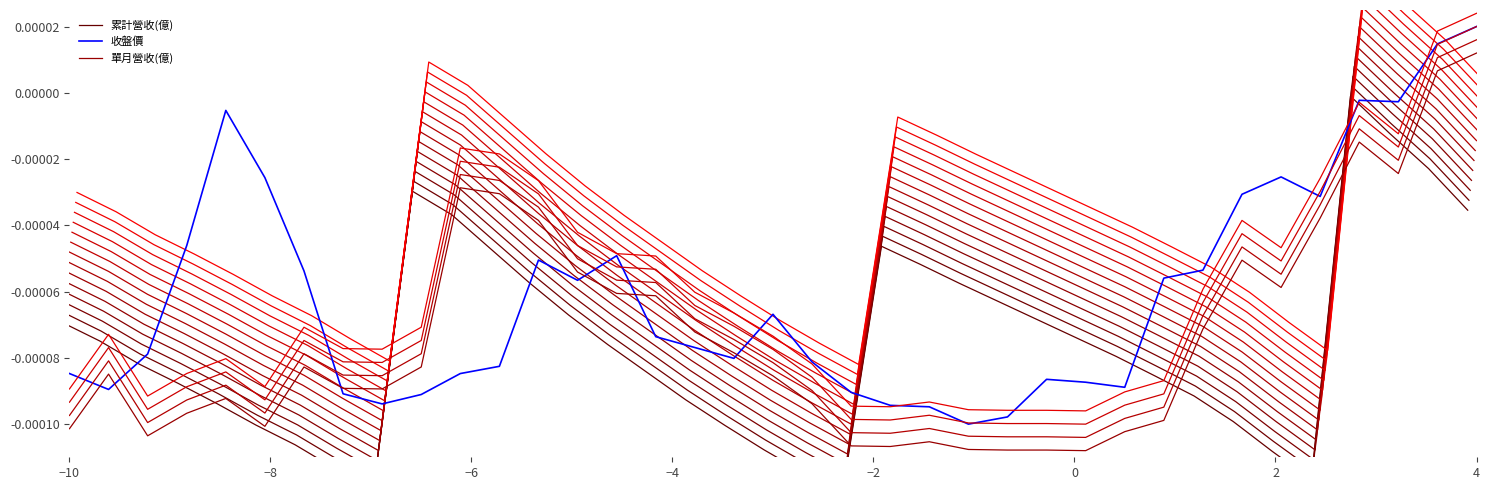

Count the number of data series in this chart.

3